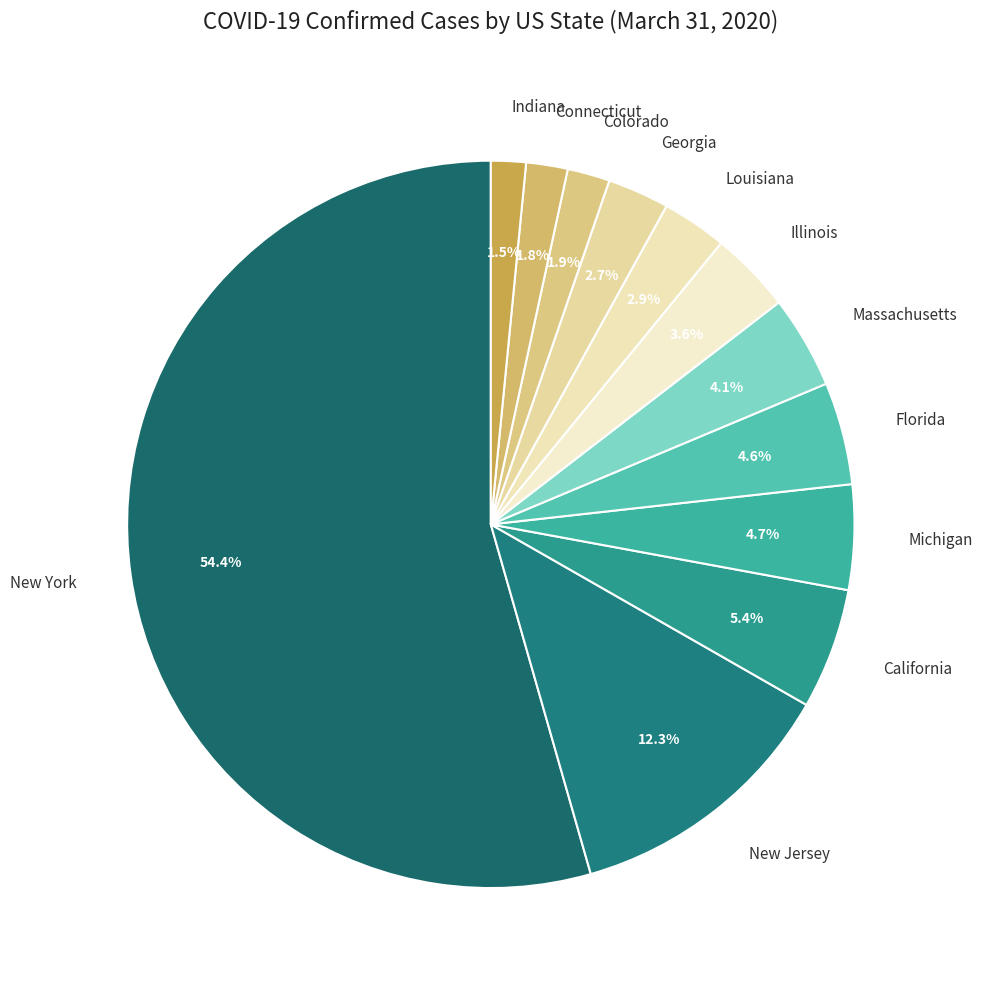

How many segments does this pie chart have?

12